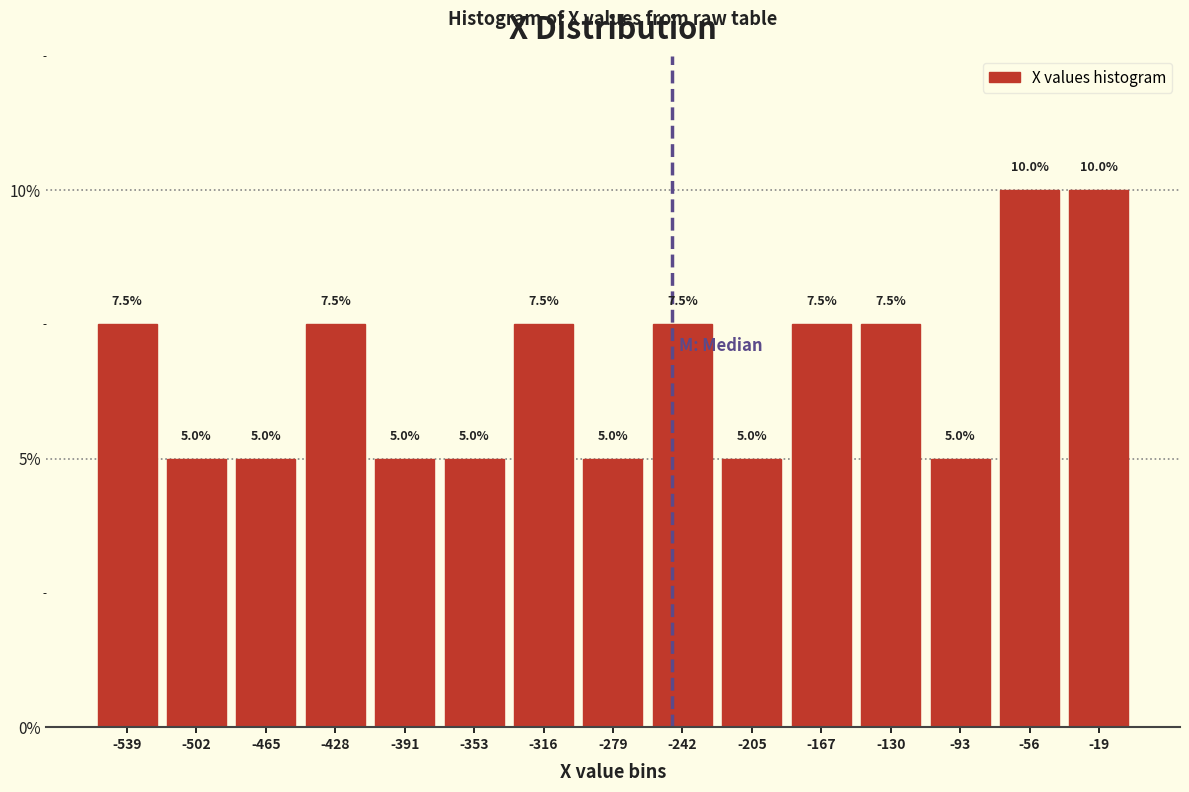

What is the height of the bar covering -370 to -335 on the x-axis? The bar edges are not printed on the chart, so give them approximately, as read against the axis.

5.0